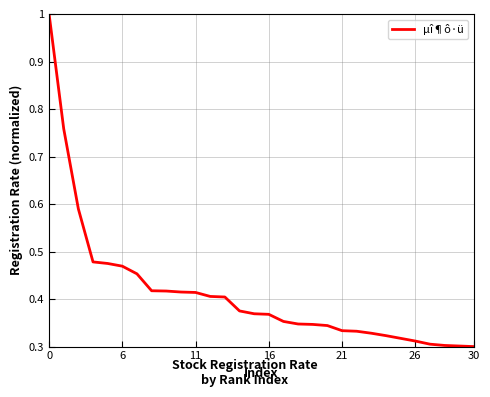

What is the maximum value shown in the chart?

1.0